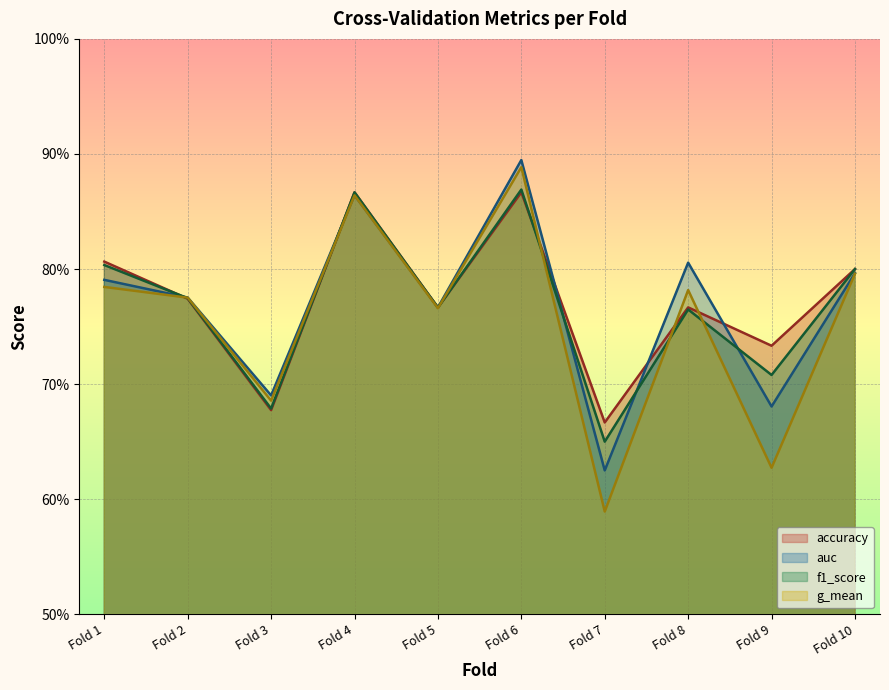

What is the value of the f1_score point at the 5th from the left?

0.8